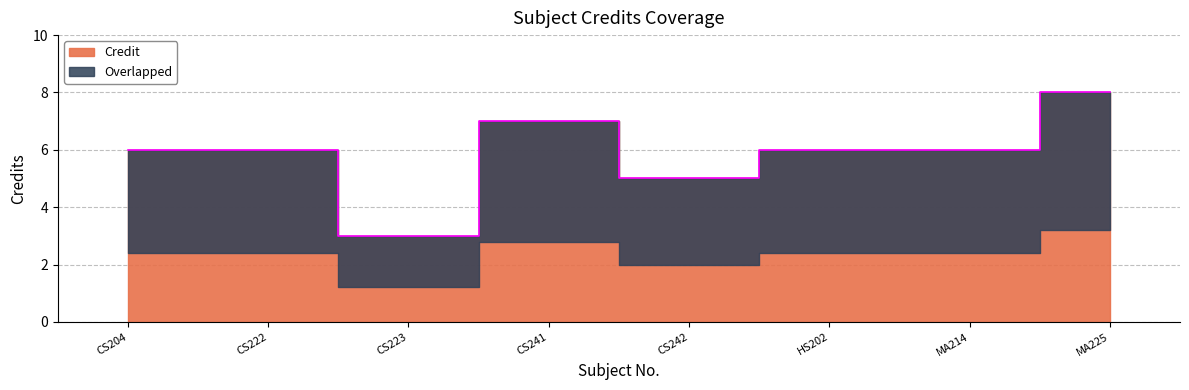

Reading left to right, extract all data points from this chart.

CS204=6	CS222=6	CS223=3	CS241=7	CS242=5	HS202=6	MA214=6	MA225=8